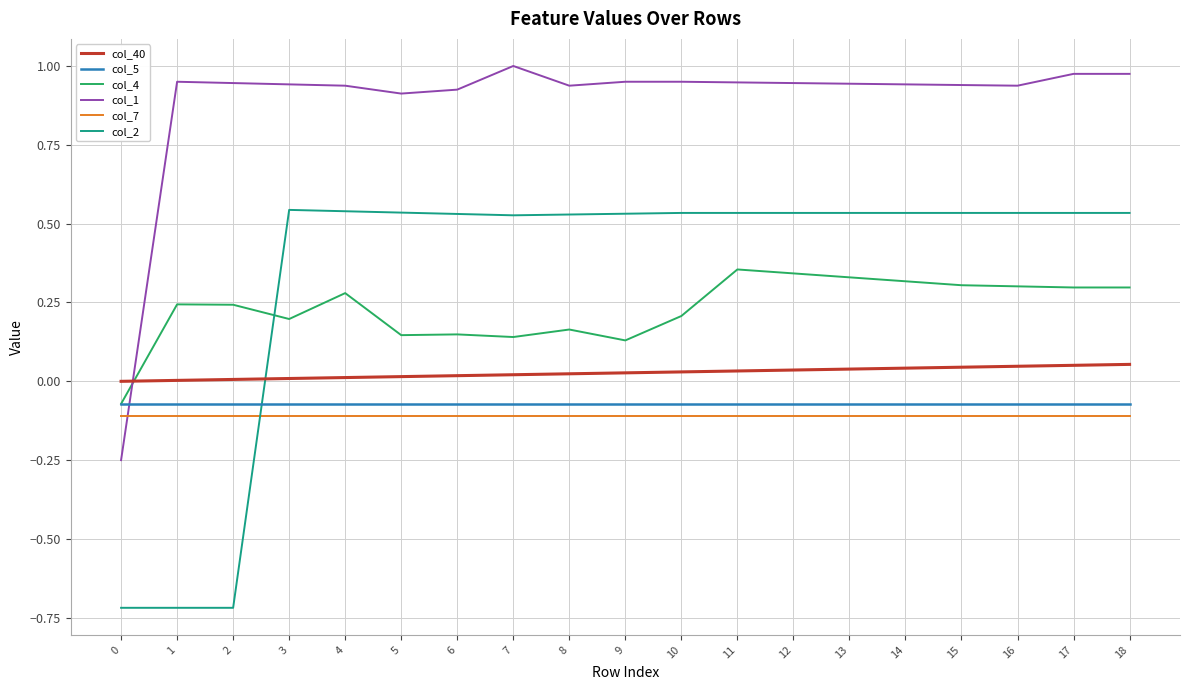

True or false: col_4 has a value of 0.6 at 11.

False